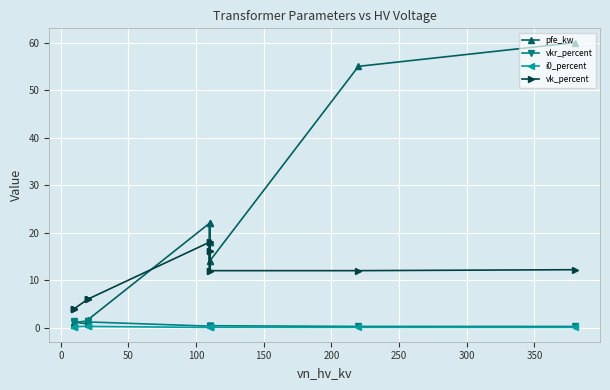

The vk_percent series shows 2.6 at 350. True or false?

False